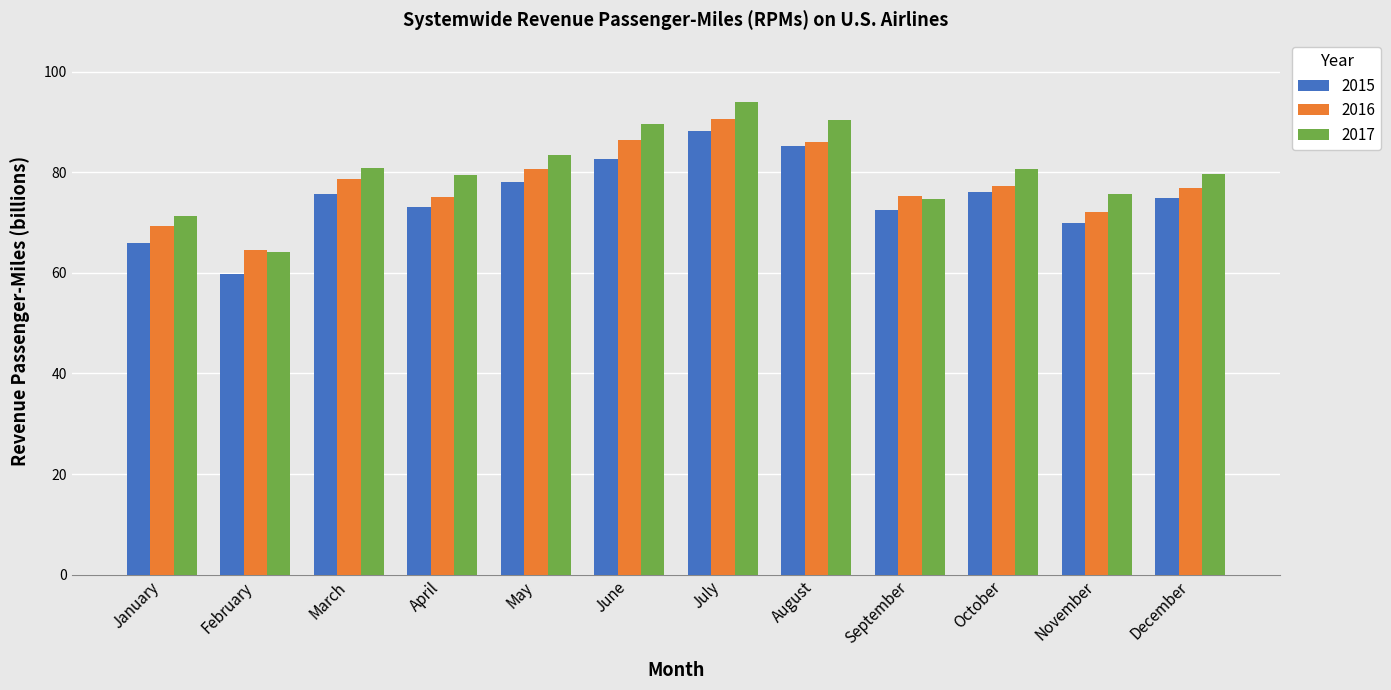

Rank the series by their maximum value, from lowest to highest.

2015, 2016, 2017